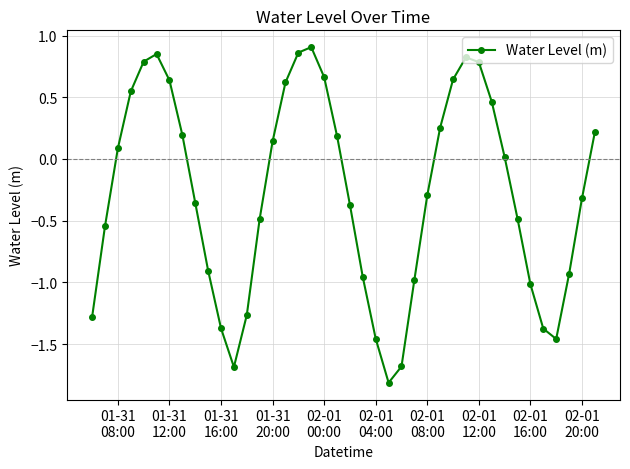

How many interior local peaks (higher than both neighbors) does the data have?

3